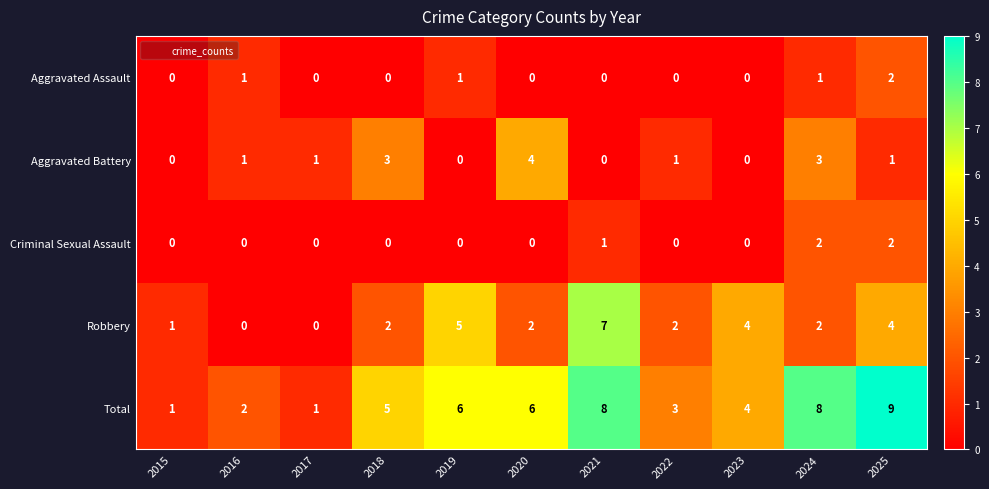

Which label corresponds to the largest value in the chart?

2025